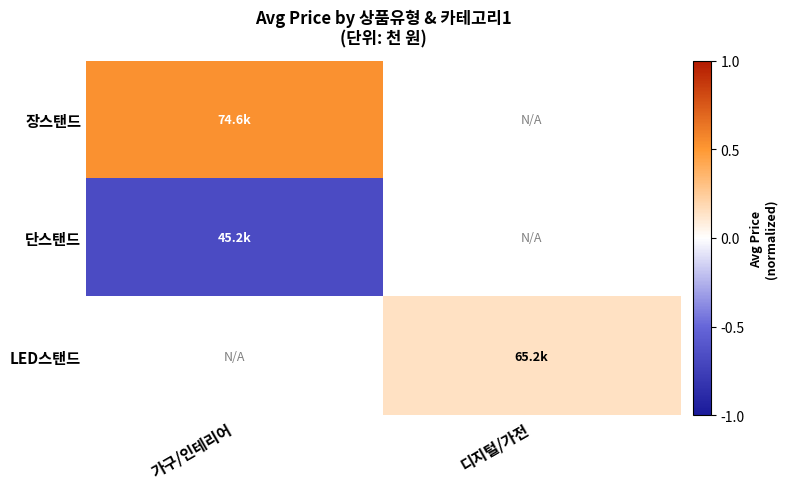

Is the value of 단스탠드 at 디지털/가전 greater than the value of 장스탠드 at 가구/인테리어?

No